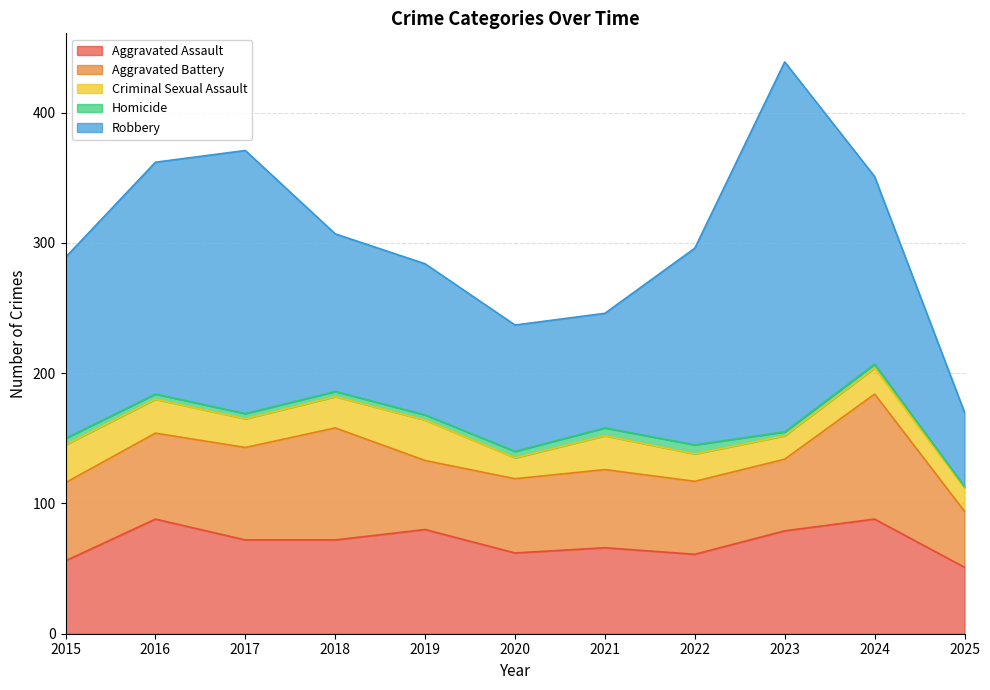

The value of Homicide at 2019 is 4. True or false?

True